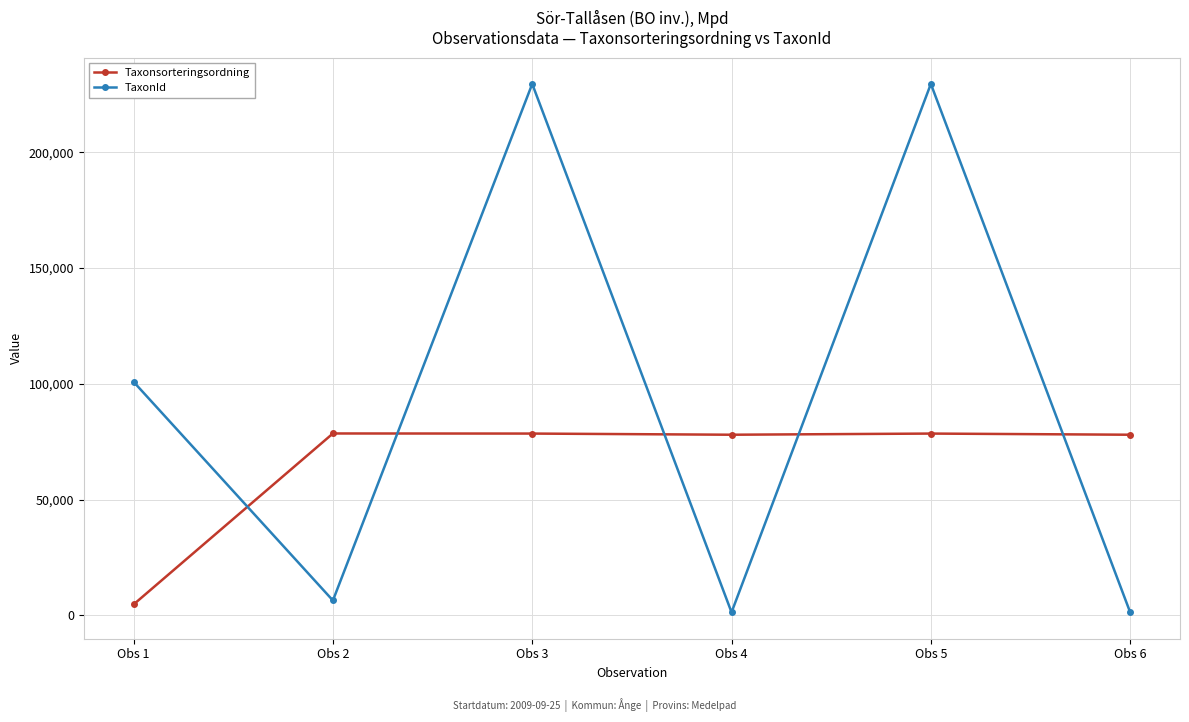

At Obs 5, list the series in order from smallest to largest.

Taxonsorteringsordning, TaxonId